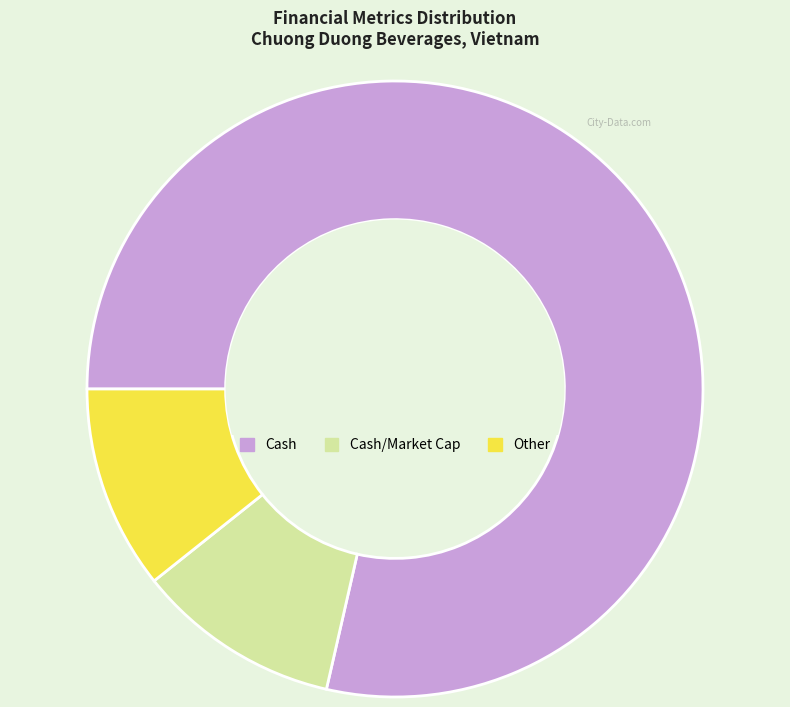

Is there a majority slice in this chart?

Yes